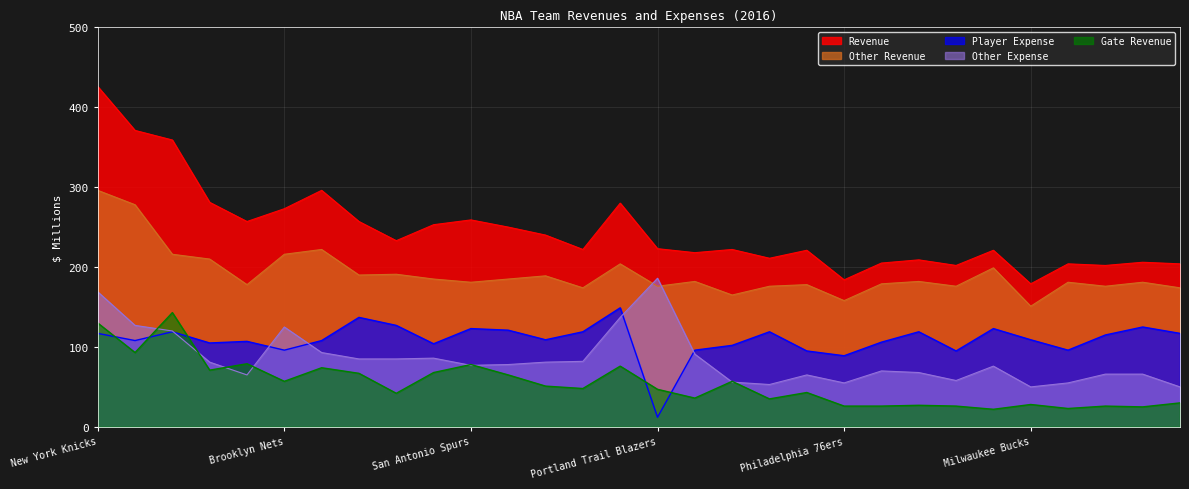

In Gate Revenue, how many points are higher than both neighbors (excluding endpoints)?

10